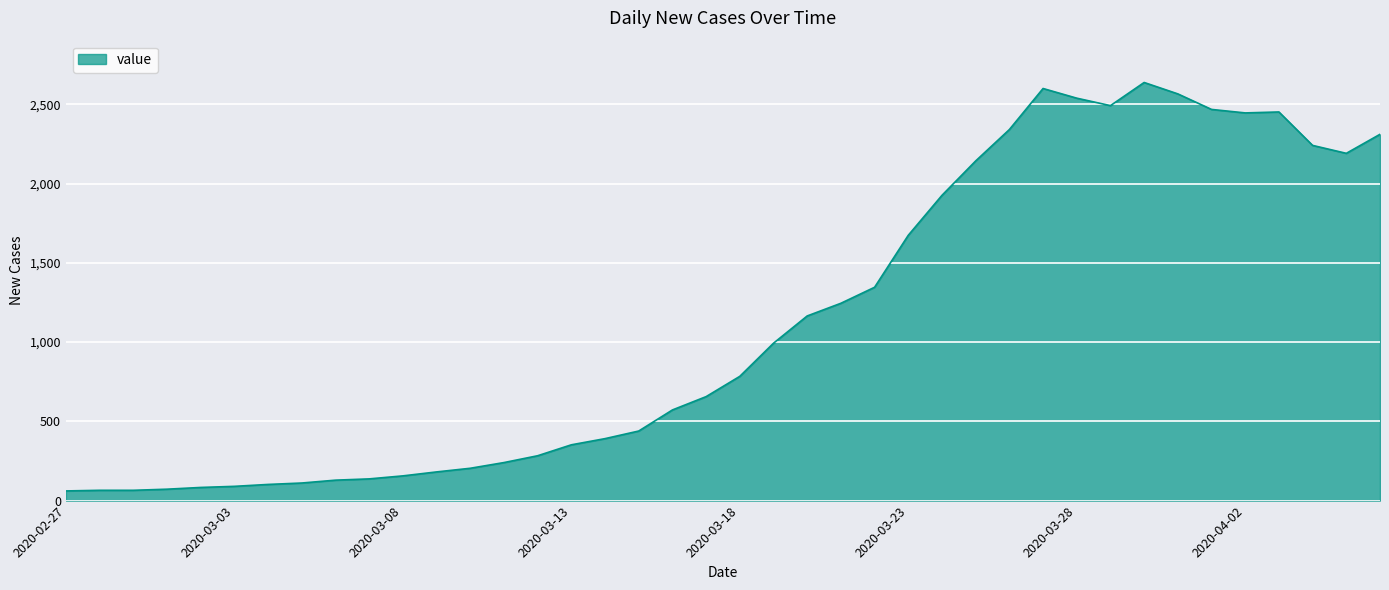

What is the smallest value displayed?

61